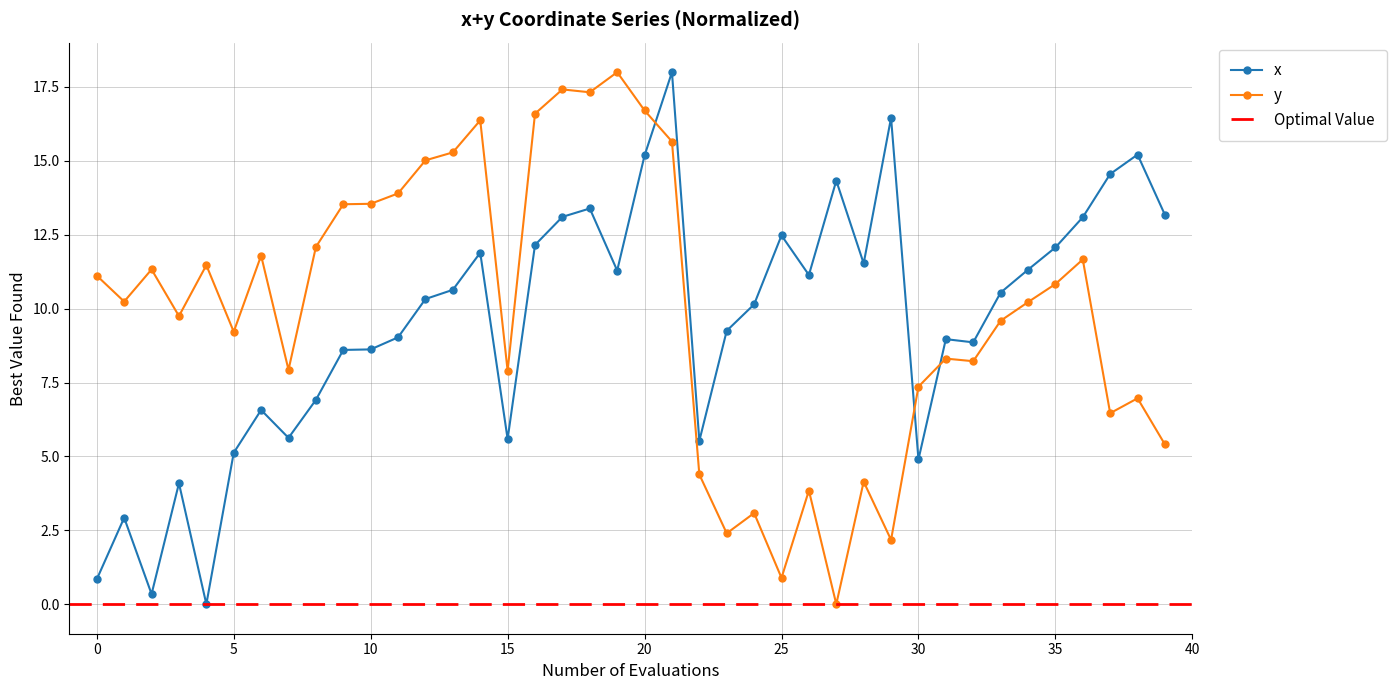

List the series in order of their overall mean, highest first.

y, x